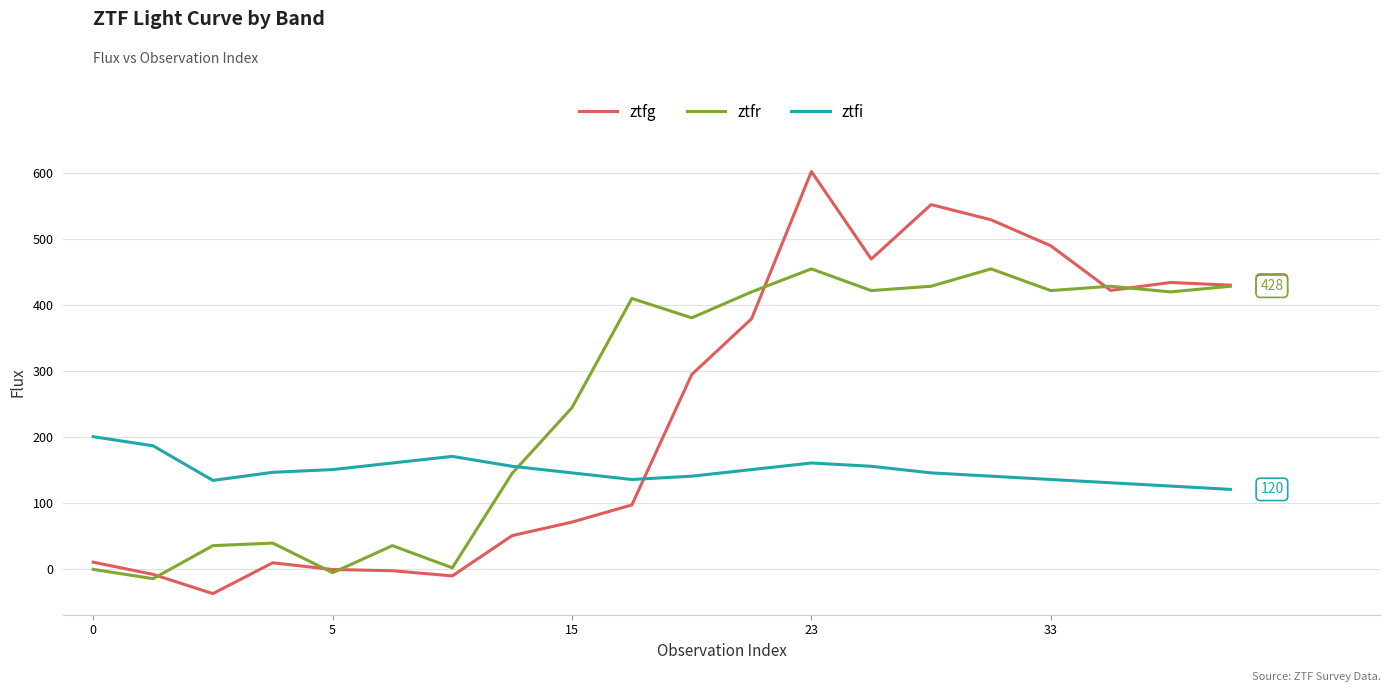

What is the greatest value displayed?

601.8